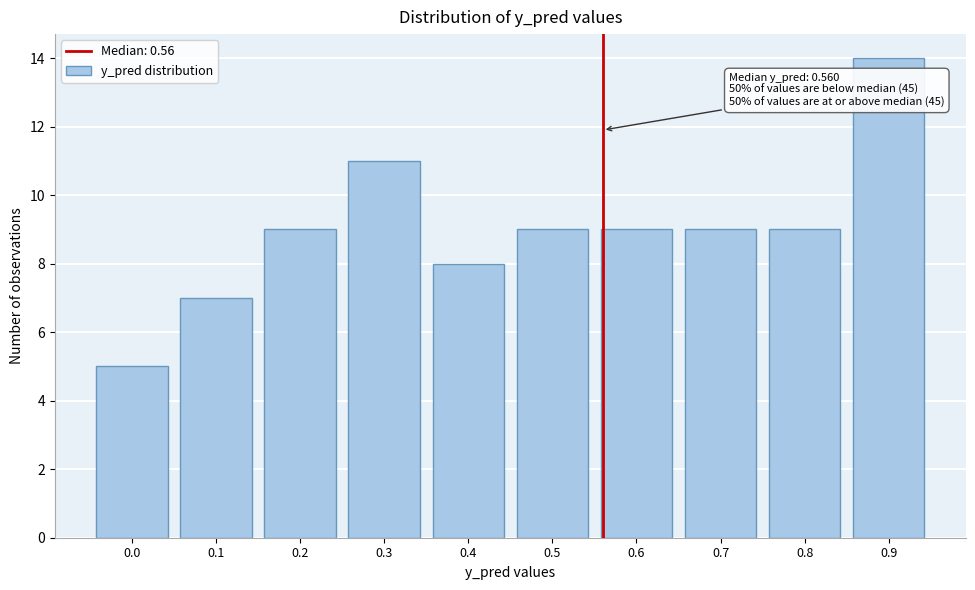

Reading right to left, transcribe all the data shown in this chart.

0.9=14	0.8=9	0.7=9	0.6=9	0.5=9	0.4=8	0.3=11	0.2=9	0.1=7	0.0=5